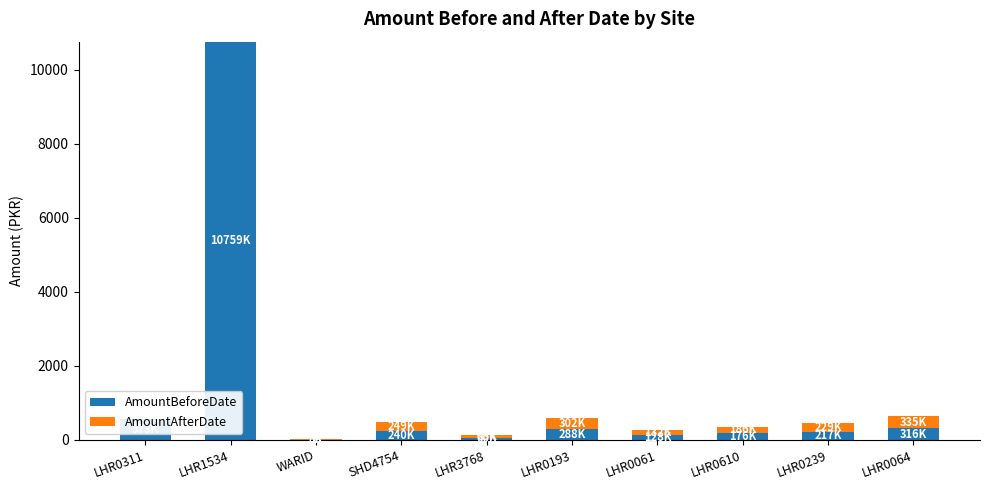

What is the label of the 6th bar from the right?

LHR3768